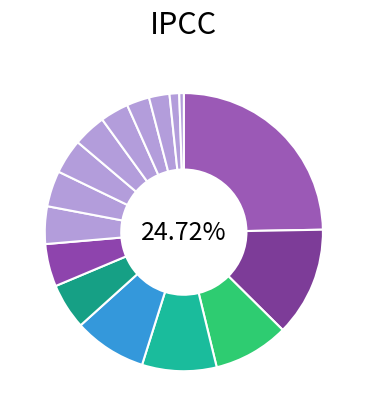

Do 120 and 320 together represent more than half of the pie?

No